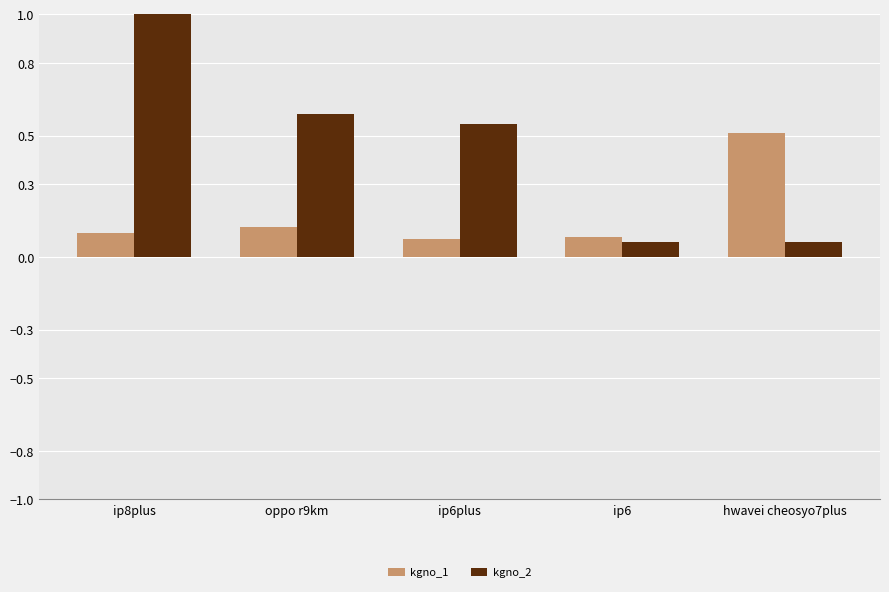

What is the sum of all kgno_2 values?

2.3